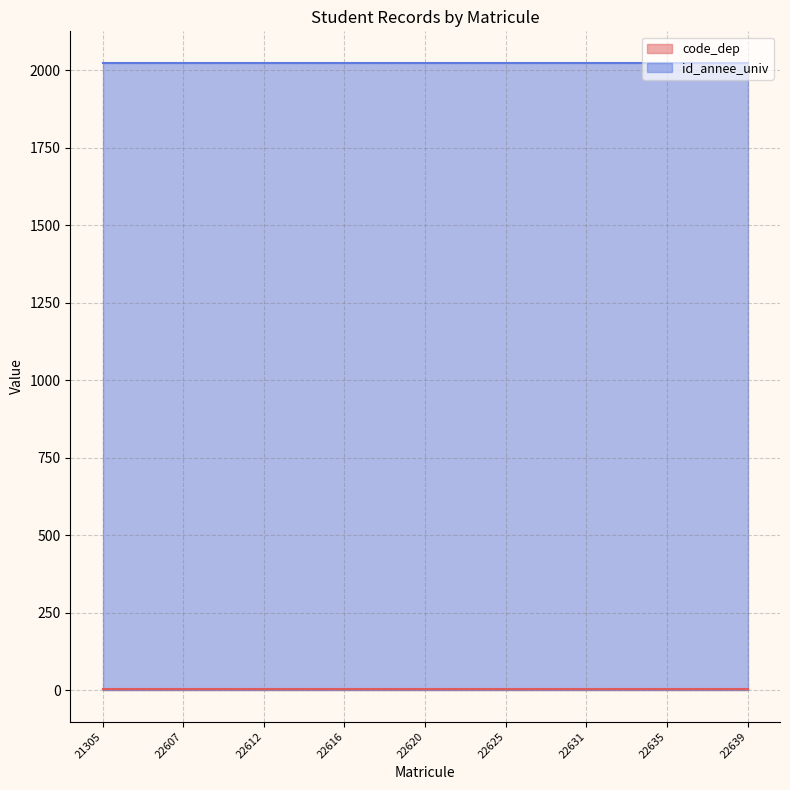

The code_dep series shows 8 at 22621. True or false?

False